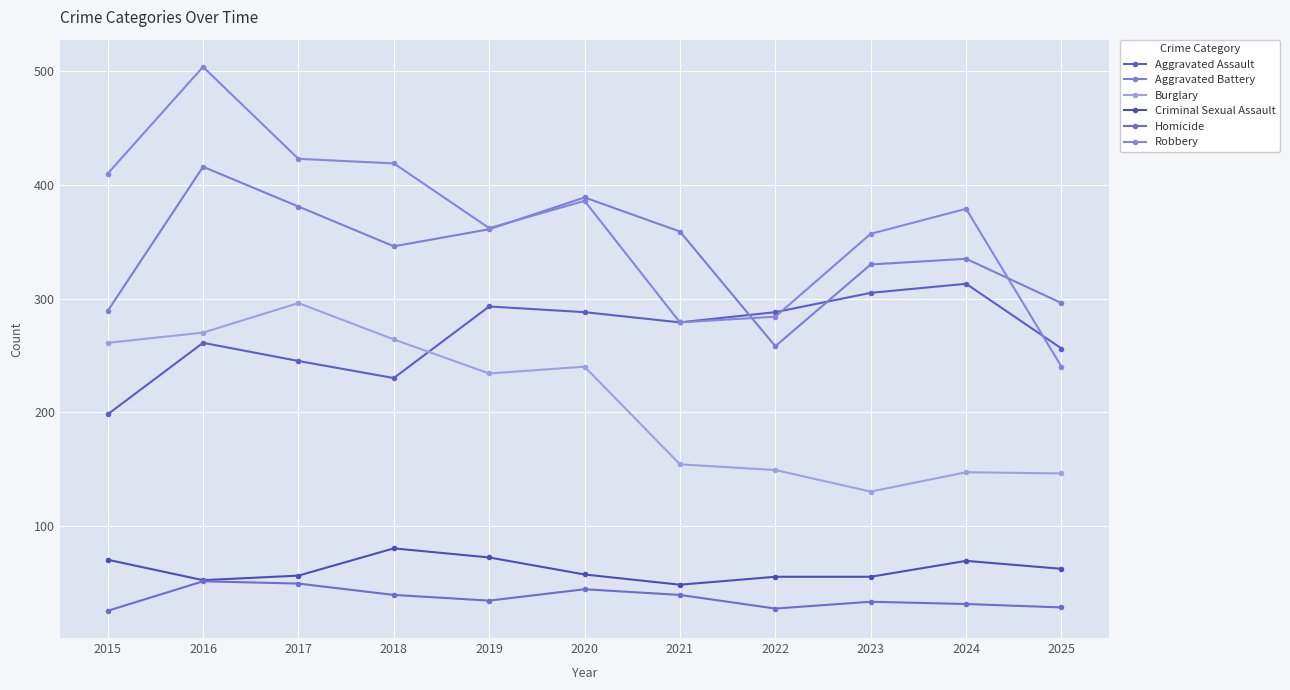

Read the Criminal Sexual Assault value at 2023, to the nearest 5.

55